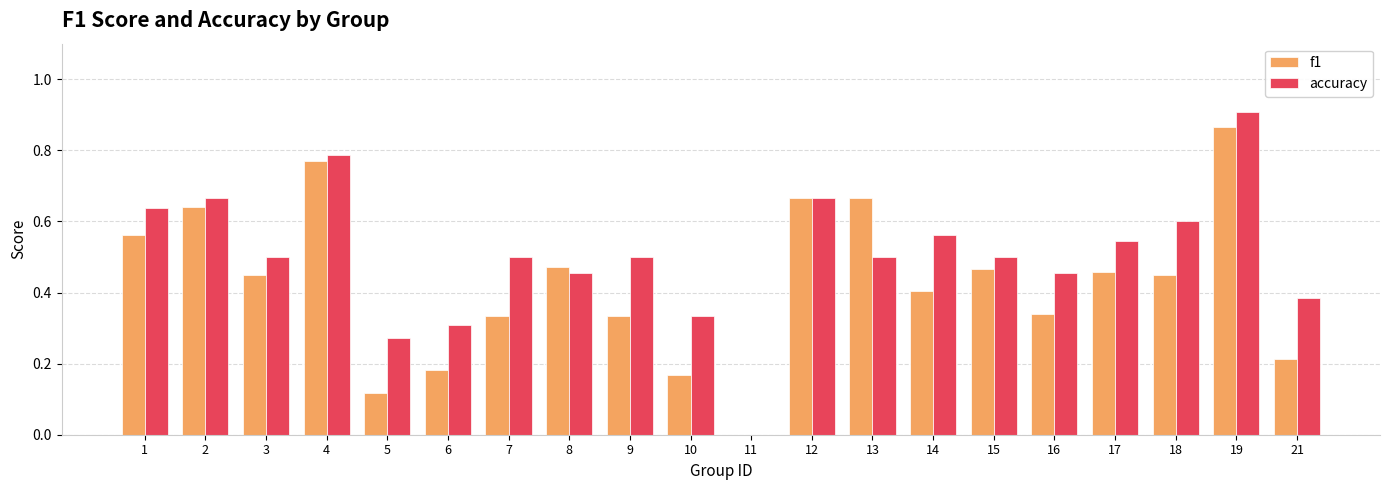

What is the sum of the f1 values at 1 and 15?

1.0